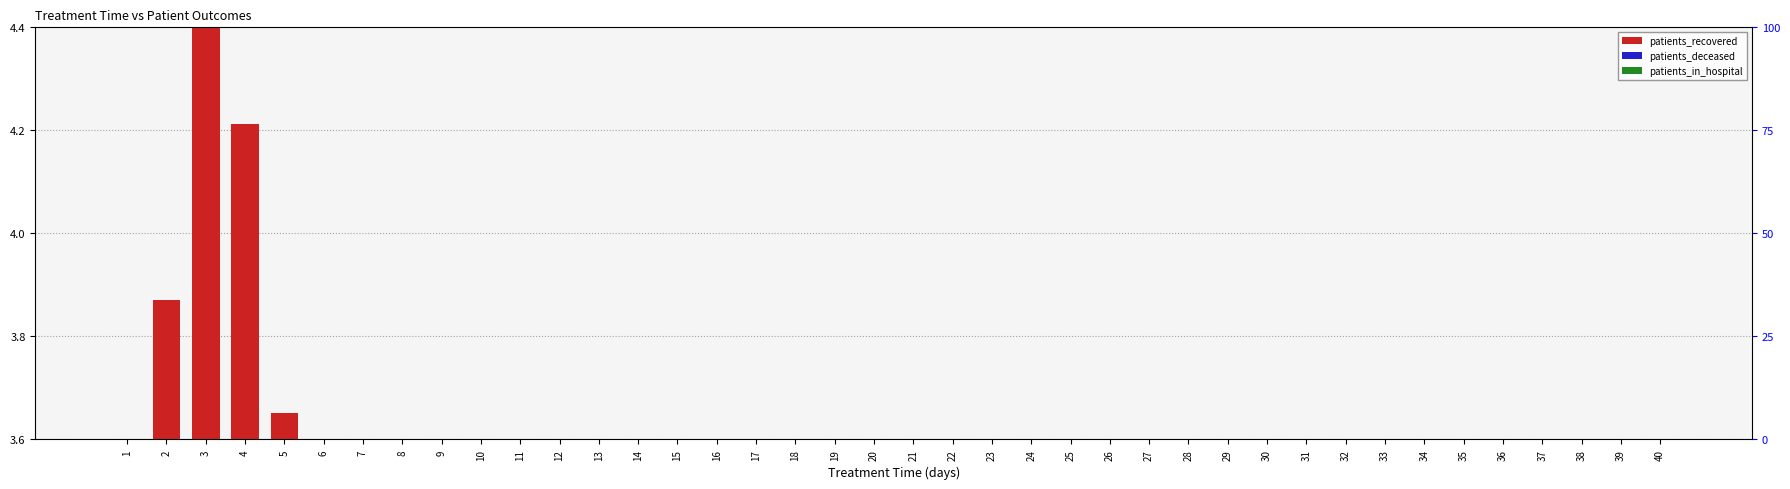

What is the value of the patients_recovered bar at the 17th from the left?

0.4